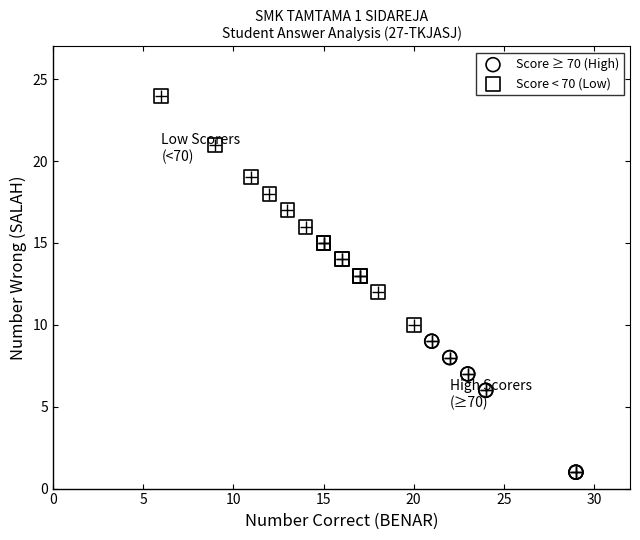

Which series has the largest Y range (max minus min)?

Score < 70 (Low)